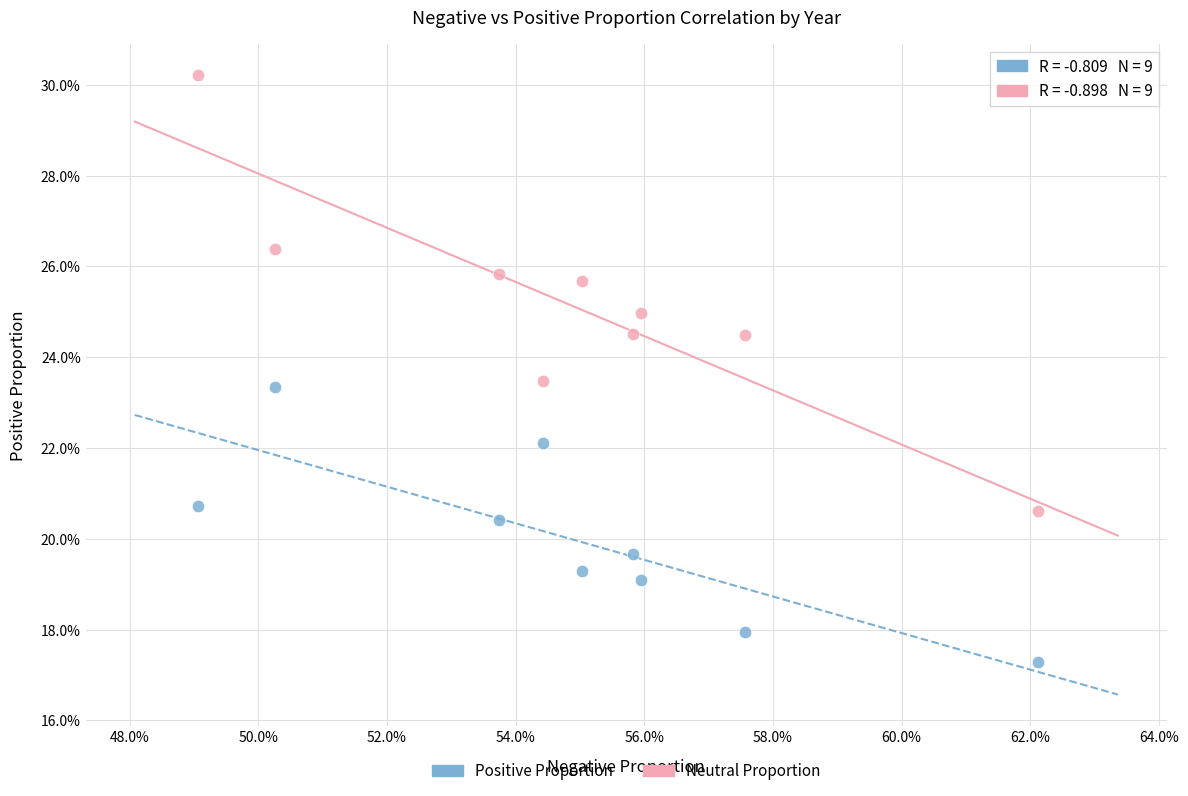

Which series reaches the minimum Y coordinate?

Positive Proportion